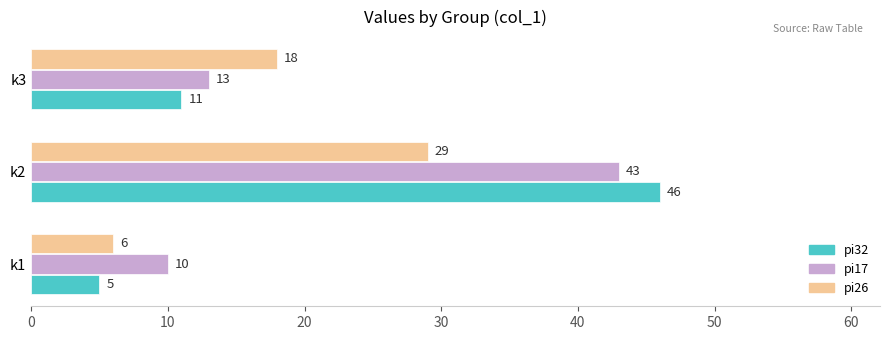

Which series has the largest total across all categories?

pi17